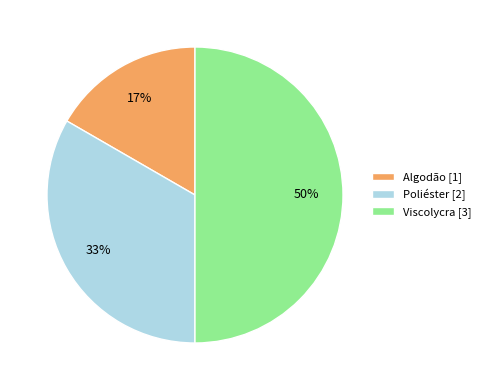

To the nearest percent, what percentage of the pie is Viscolycra?

50%